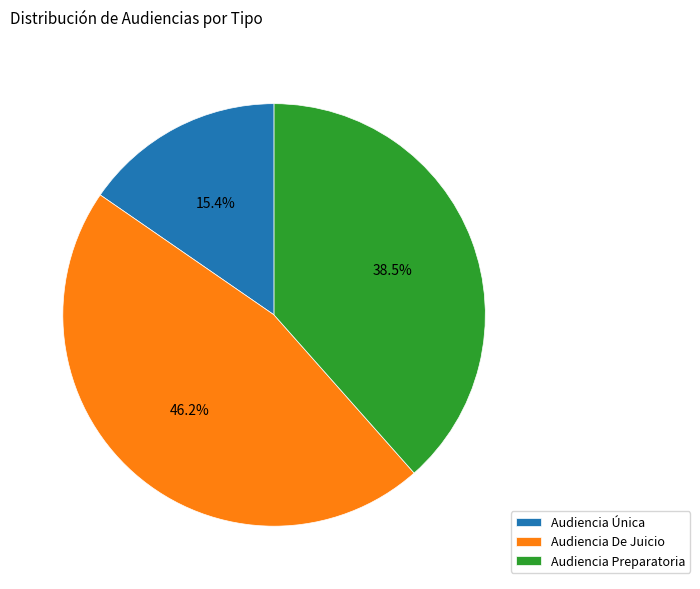

Between Audiencia Preparatoria and Audiencia Única, which is larger?

Audiencia Preparatoria